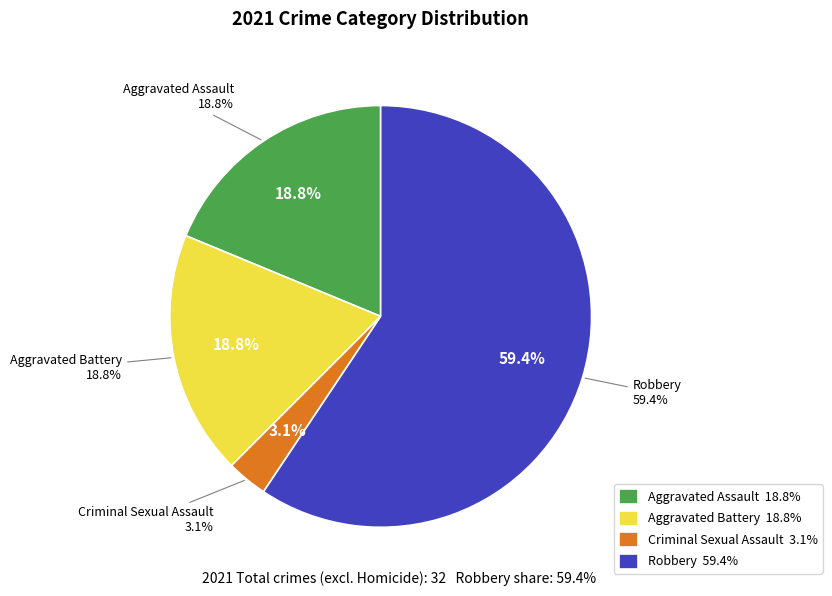

Which slice is the largest?

Robbery